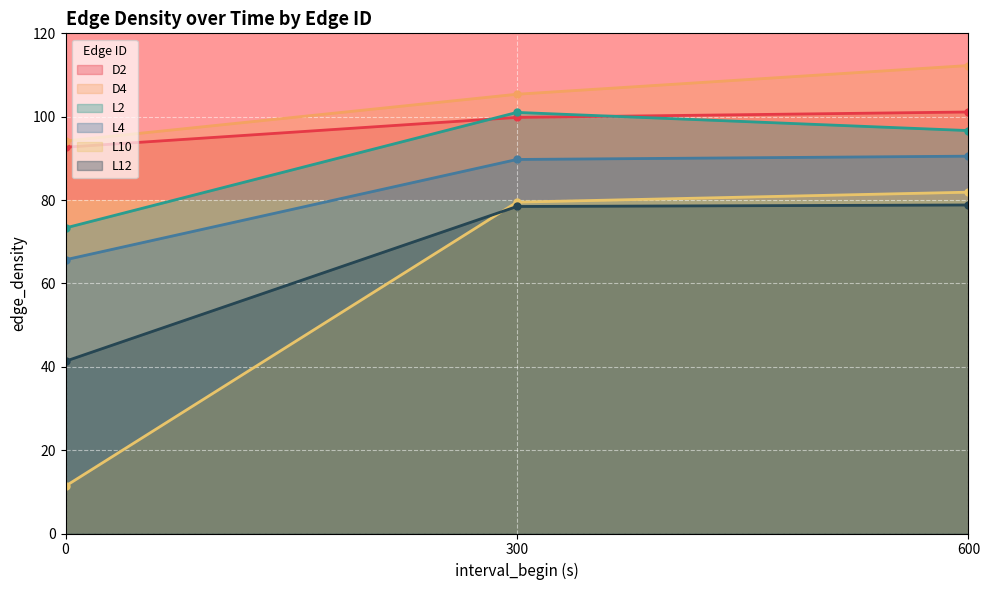

List the labels in order of D2 value, largest first.

600, 300, 0